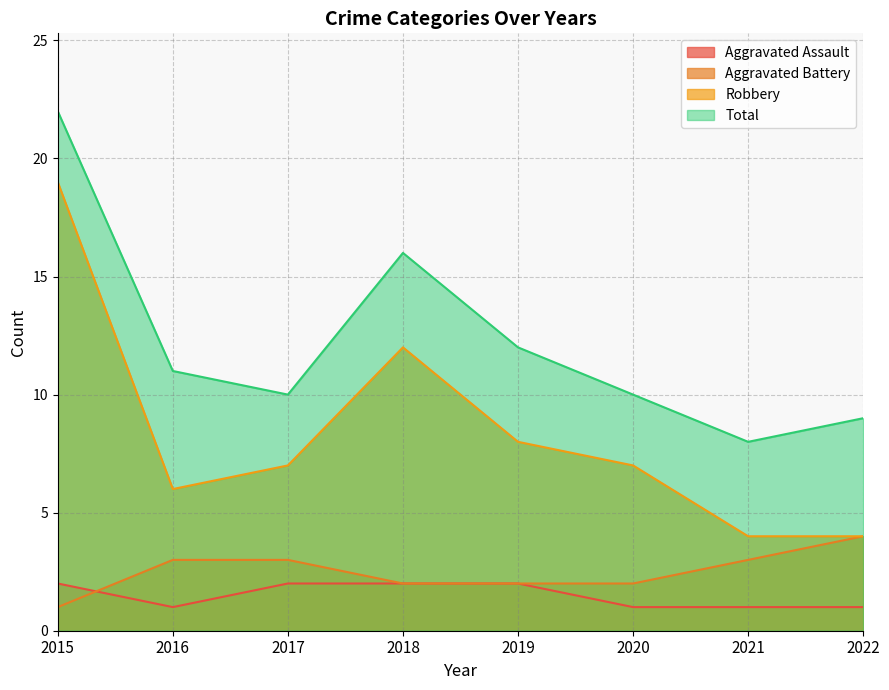

What is the maximum value for Robbery?

19